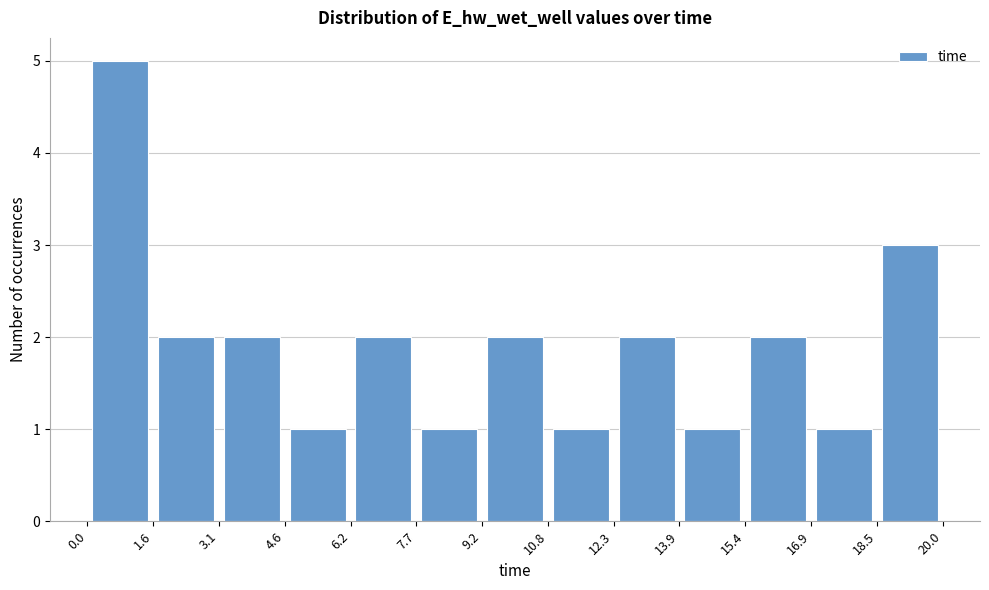

What is the height of the bar covering 15.4 to 16.9 on the x-axis? The values are not printed on the chart, so give them approximately, as read against the axis.

2